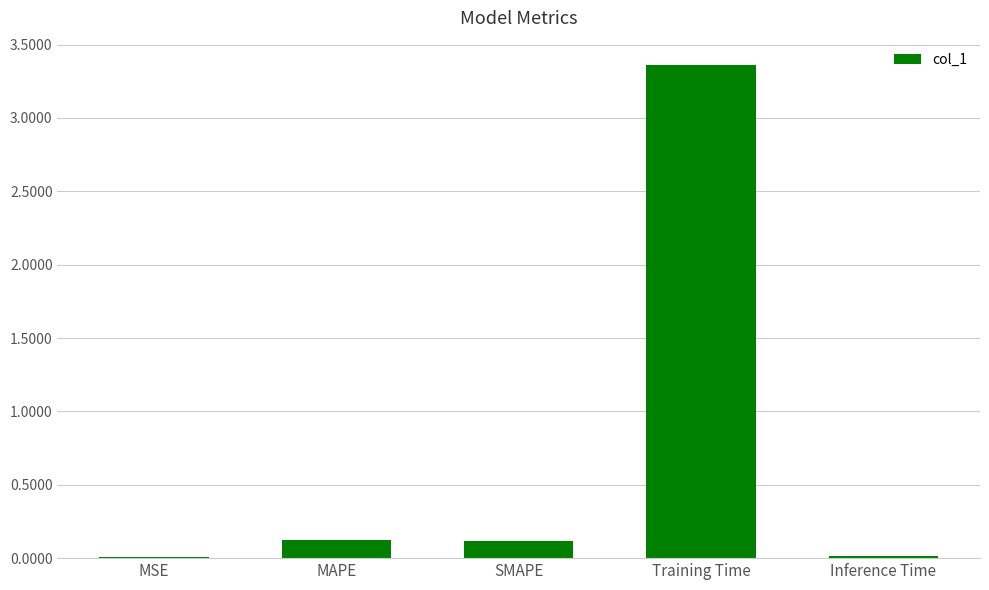

Between MSE and Training Time, which is larger?

Training Time